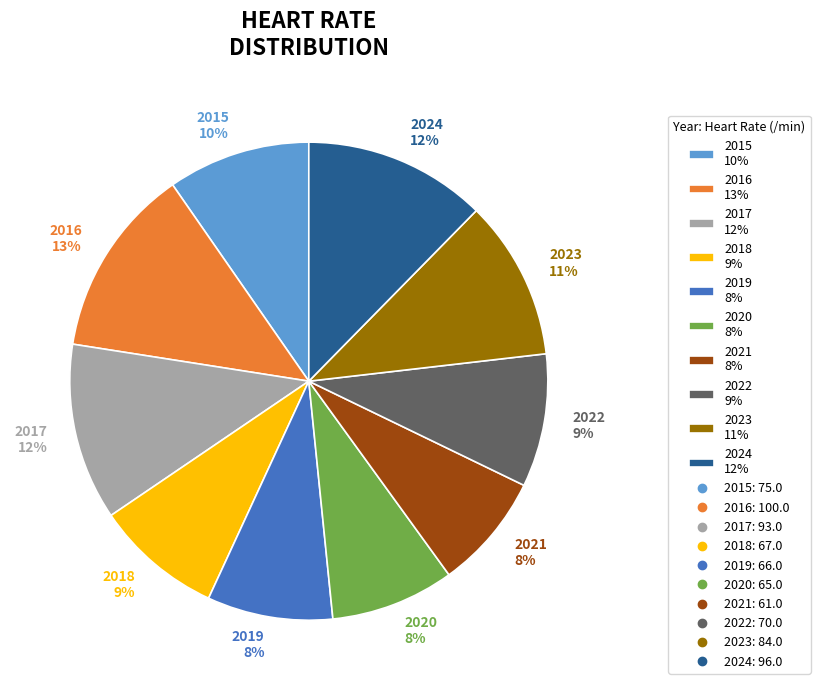

To the nearest percent, what portion does 2017 represent?

12%